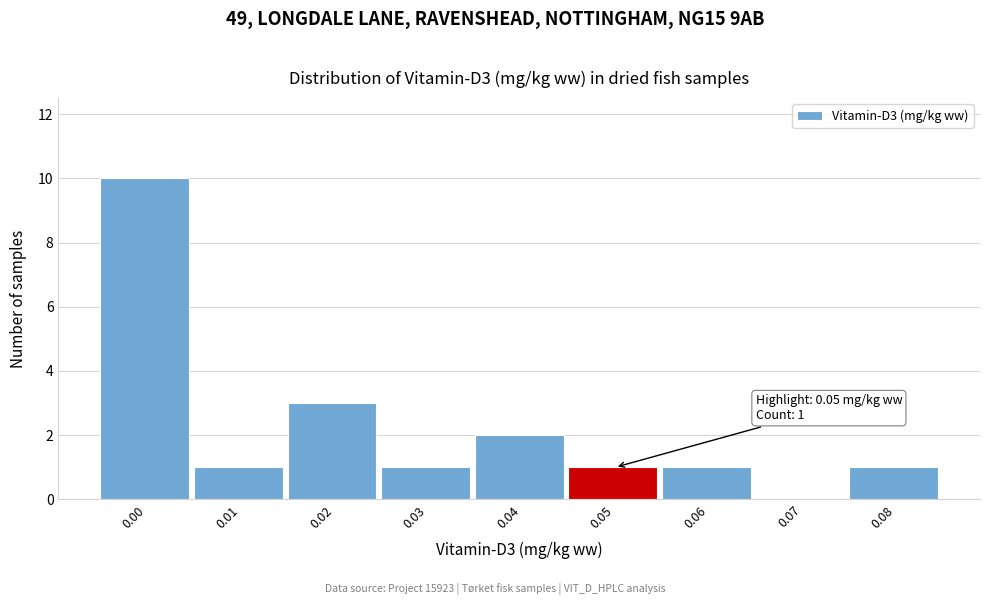

Reading left to right, what are all the values shown in this chart?

0.00=10	0.01=1	0.02=3	0.03=1	0.04=2	0.05=1	0.06=1	0.07=0	0.08=1